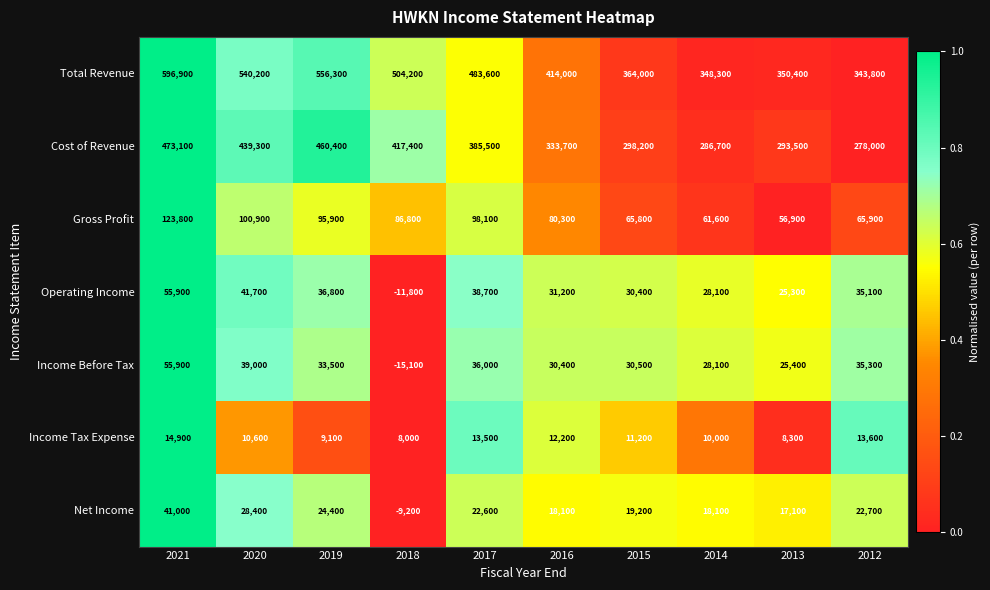

Is the value of Gross Profit at 2013 greater than the value of Income Tax Expense at 2017?

Yes